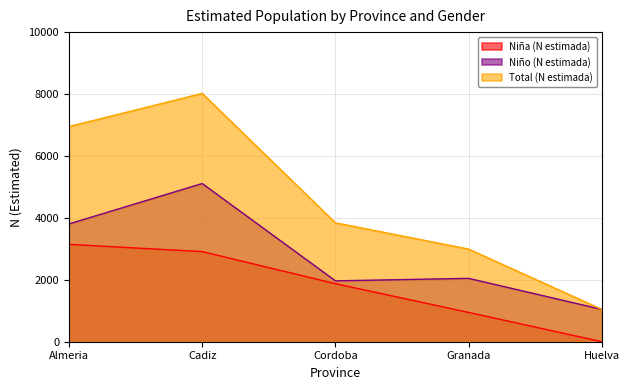

How many interior local peaks does the Total (N estimada) series have?

1